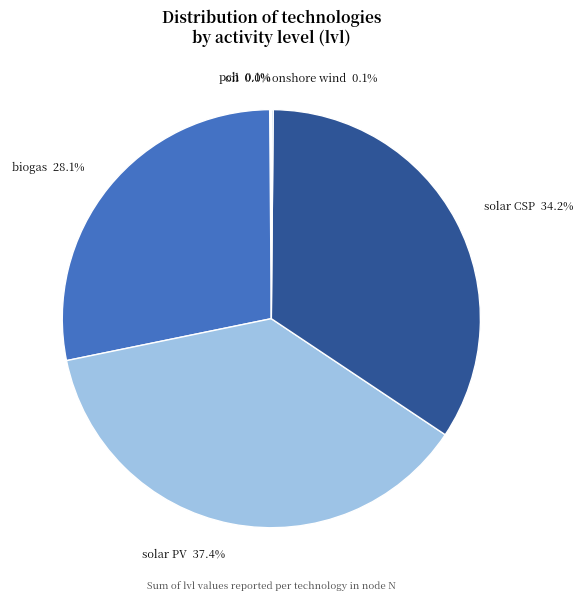

What portion of the pie excludes solar CSP?

65.8%